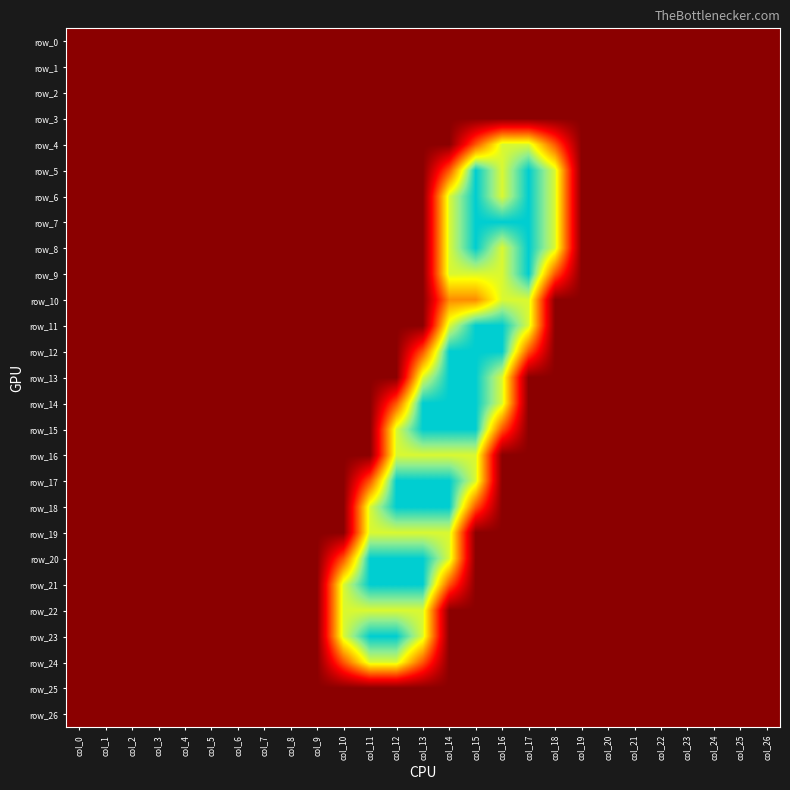

Which series has the largest total across all categories?

row_7